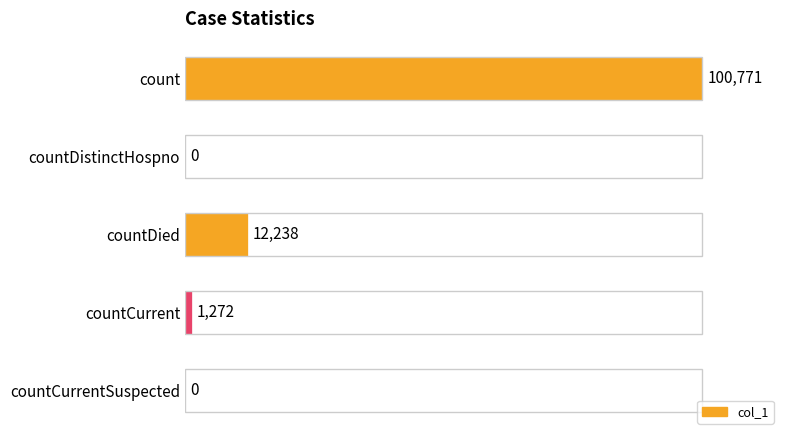

What is the value of the 4th bar from the left?

1272